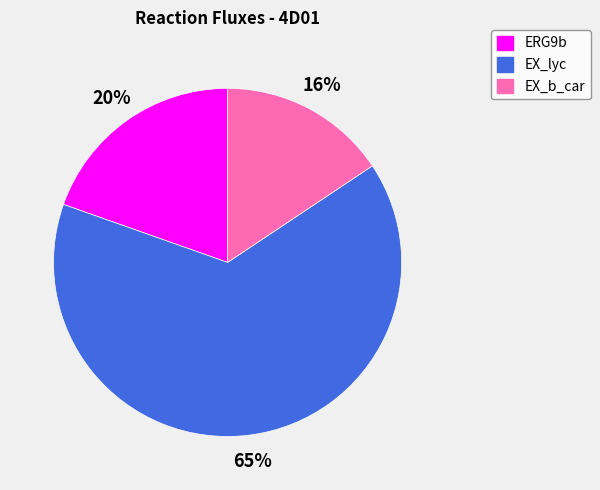

To the nearest percent, what portion does ERG9b represent?

20%